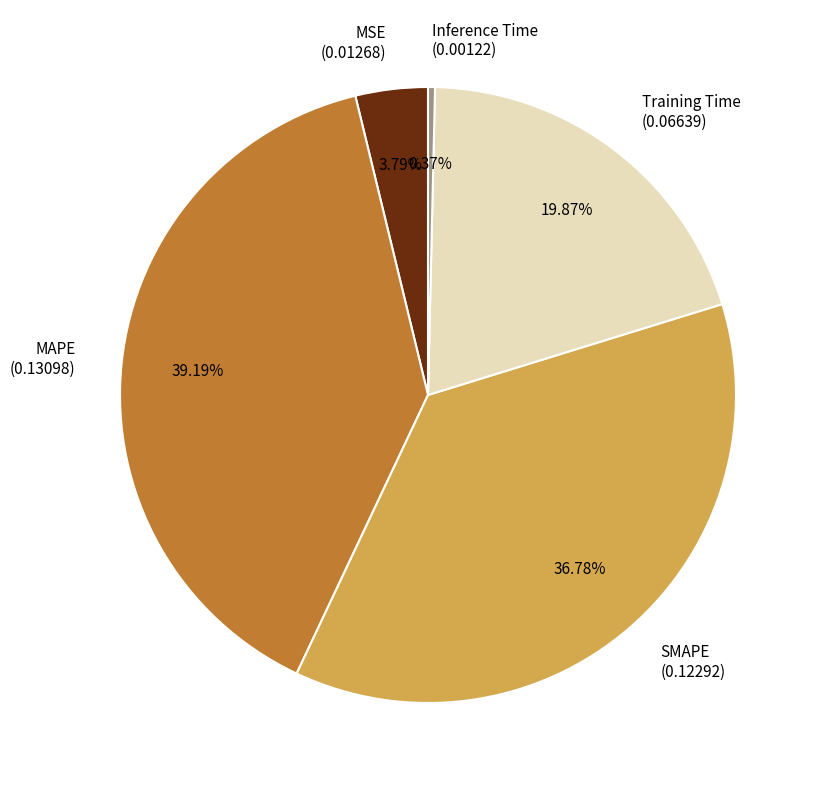

True or false: Training Time accounts for 28% of the total.

False